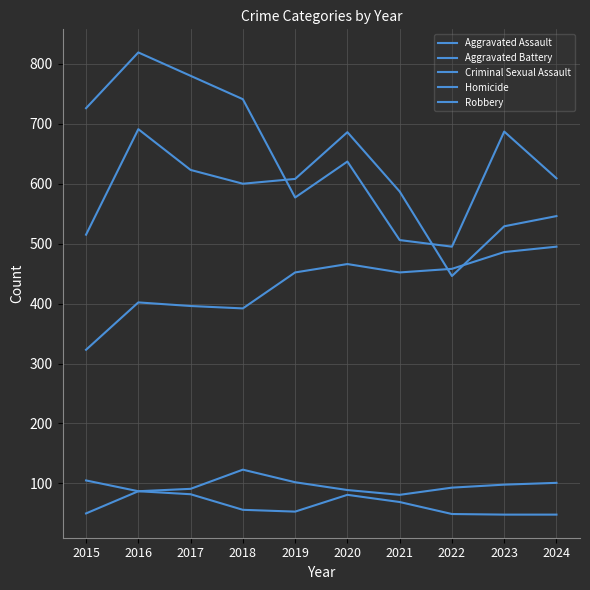

Reading left to right, extract all data points from this chart.

Aggravated Assault: 2015=323	2016=402	2017=396	2018=392	2019=452	2020=466	2021=452	2022=458	2023=486	2024=495
Aggravated Battery: 2015=515	2016=691	2017=623	2018=600	2019=608	2020=686	2021=587	2022=446	2023=529	2024=546
Criminal Sexual Assault: 2015=105	2016=87	2017=91	2018=123	2019=102	2020=89	2021=81	2022=93	2023=98	2024=101
Homicide: 2015=50	2016=87	2017=82	2018=56	2019=53	2020=81	2021=69	2022=49	2023=48	2024=48
Robbery: 2015=726	2016=819	2017=780	2018=741	2019=577	2020=637	2021=506	2022=495	2023=687	2024=609